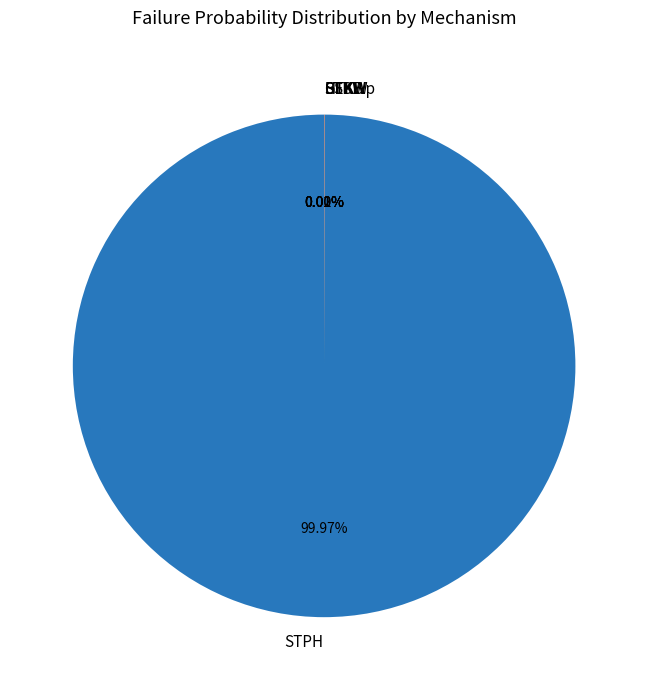

To the nearest percent, what is the difference between the largest and smallest slice percentages?

100%